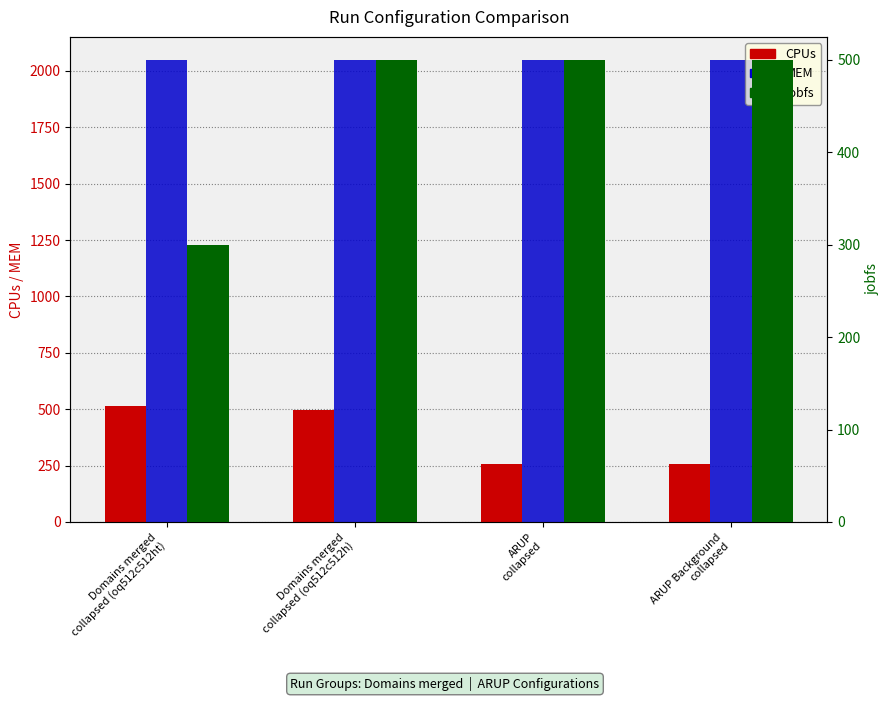

Reading left to right, list all the values displayed in this chart.

CPUs: Domains merged
collapsed (oq512c512ht)=512	Domains merged
collapsed (oq512c512h)=496	ARUP
collapsed=256	ARUP Background
collapsed=256
MEM: Domains merged
collapsed (oq512c512ht)=2048	Domains merged
collapsed (oq512c512h)=2048	ARUP
collapsed=2048	ARUP Background
collapsed=2048
jobfs: Domains merged
collapsed (oq512c512ht)=300	Domains merged
collapsed (oq512c512h)=500	ARUP
collapsed=500	ARUP Background
collapsed=500